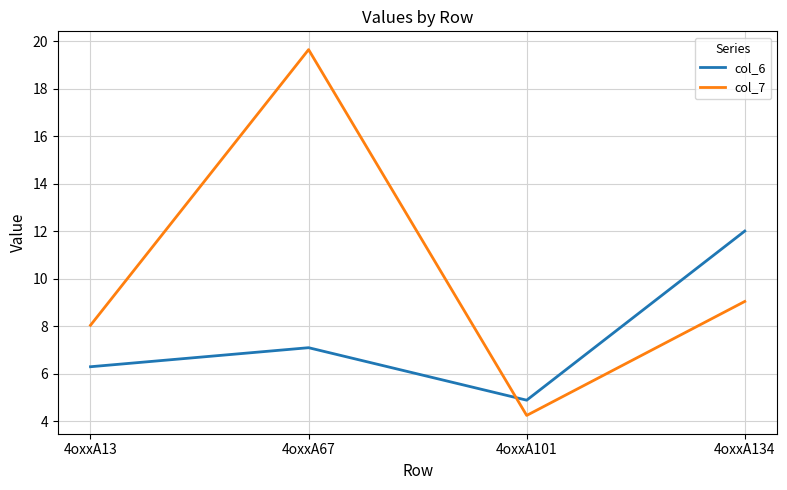

The col_6 series shows 6.8 at 4oxxA101. True or false?

False